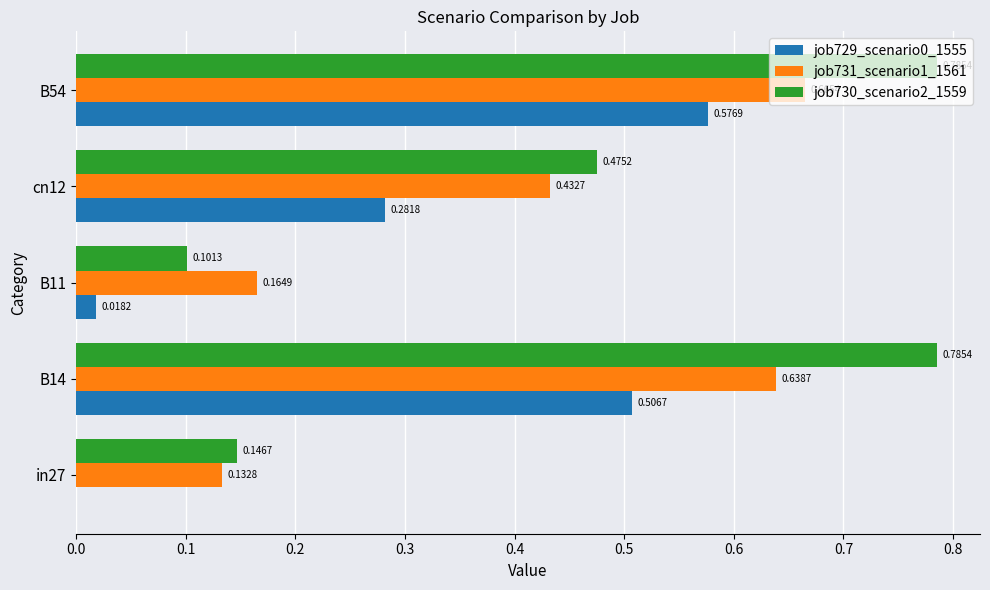

How many job731_scenario1_1561 values are between 0 and 1?

5